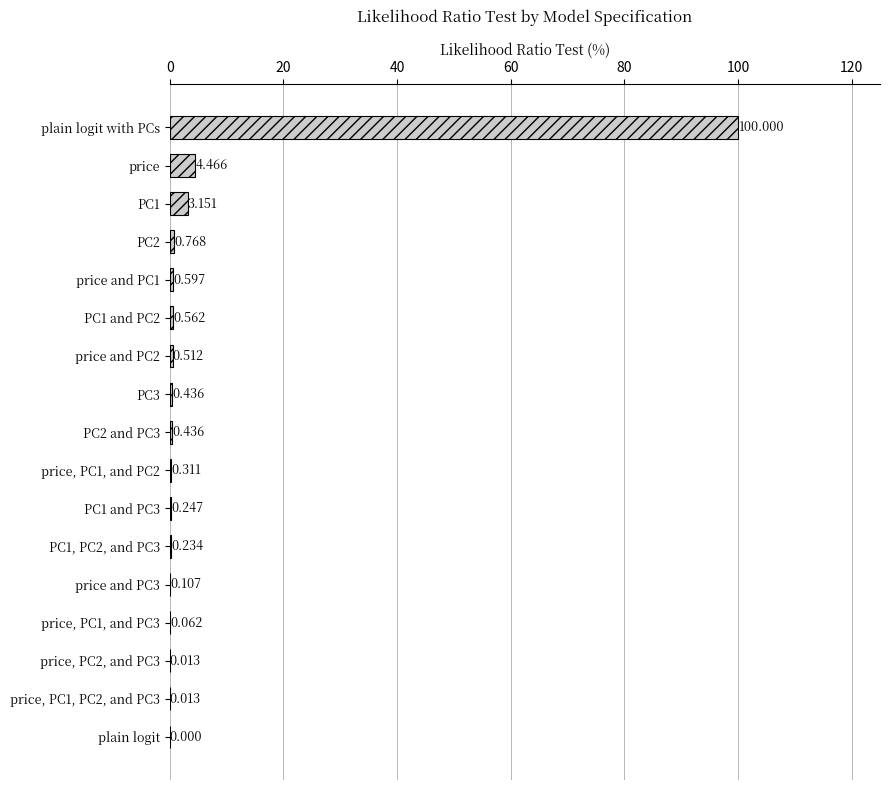

Which label corresponds to the largest value in the chart?

plain logit with PCs